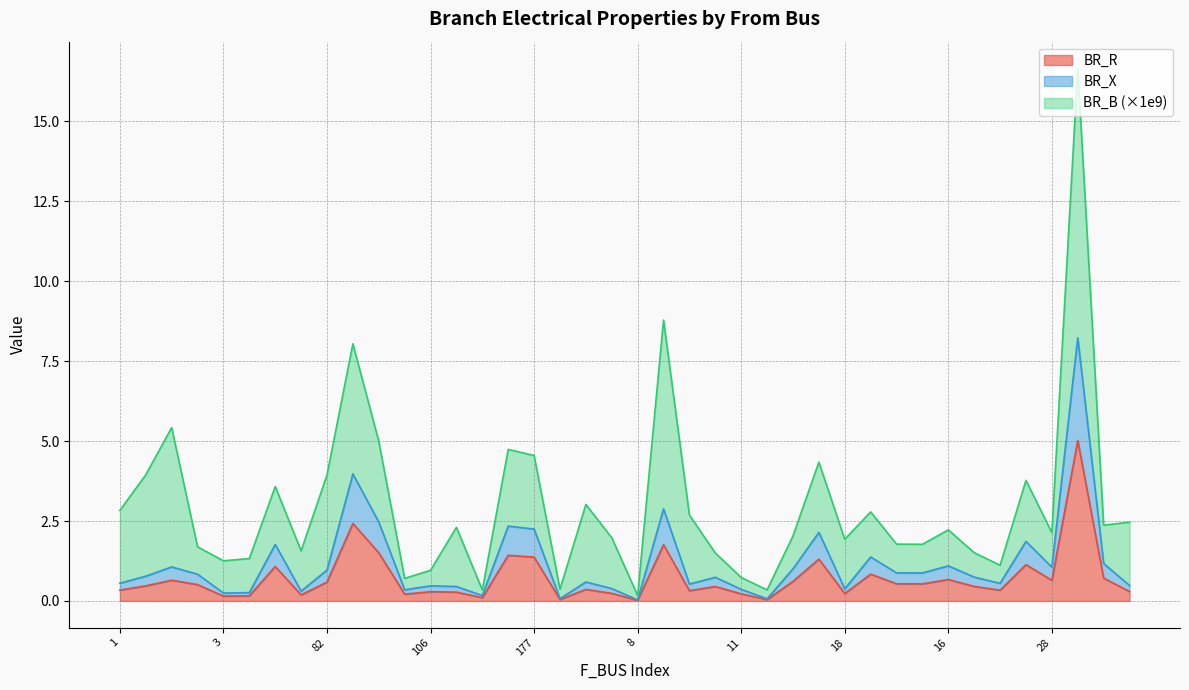

Does the chart have visible grid lines?

Yes